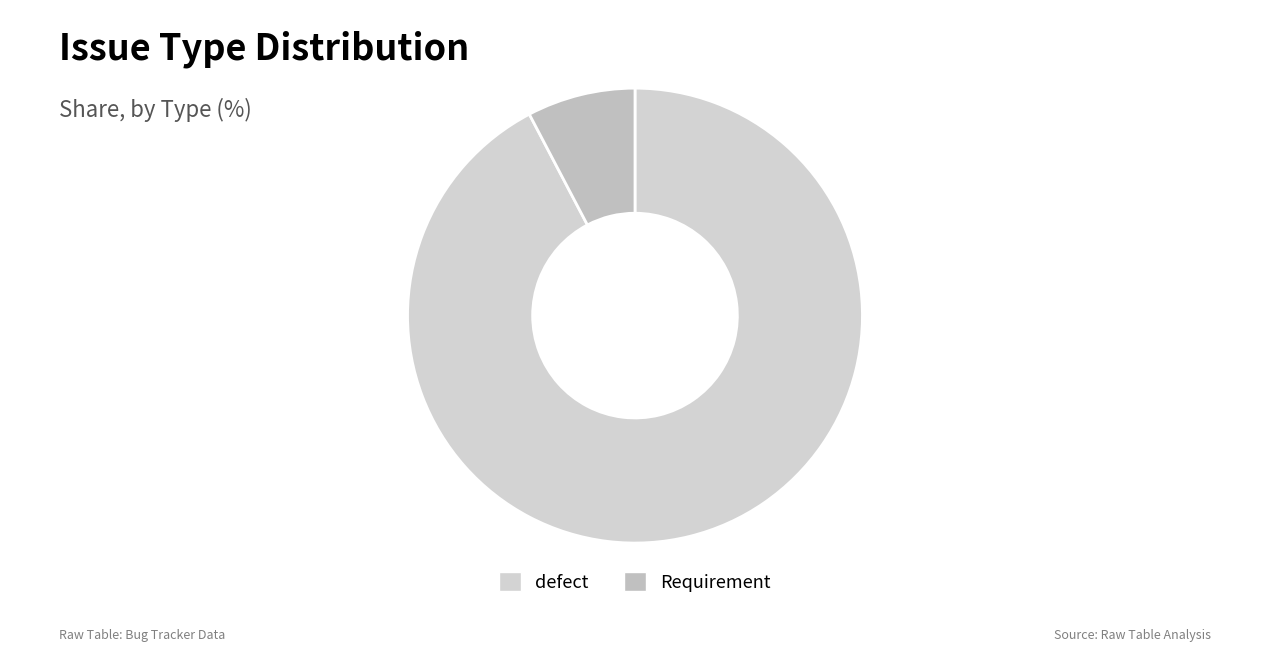

What is the change in value from defect to Requirement?

-11